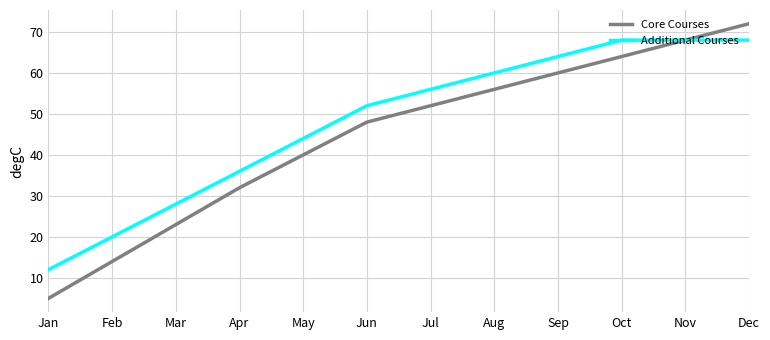

What is the spread (max minus min) of values at Jul?

4